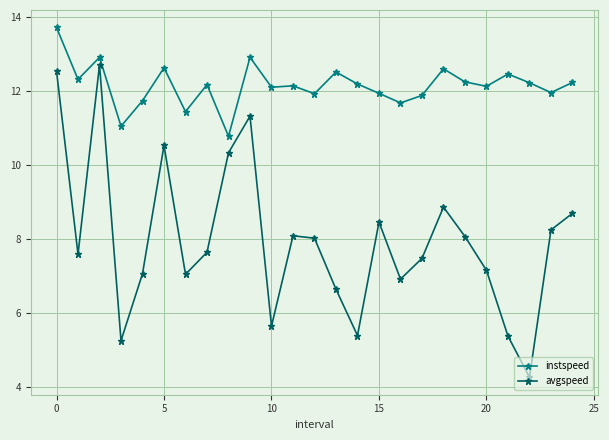

Which series has the largest total across all categories?

instspeed